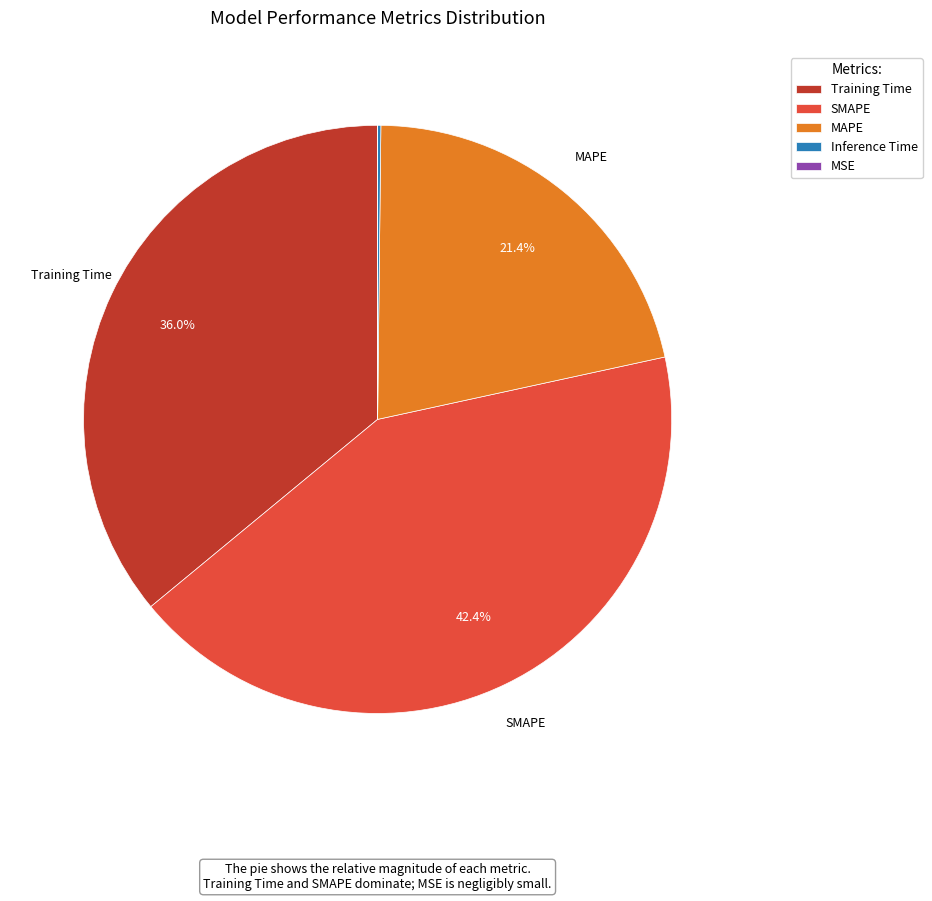

What portion of the pie excludes MAPE?

78.6%